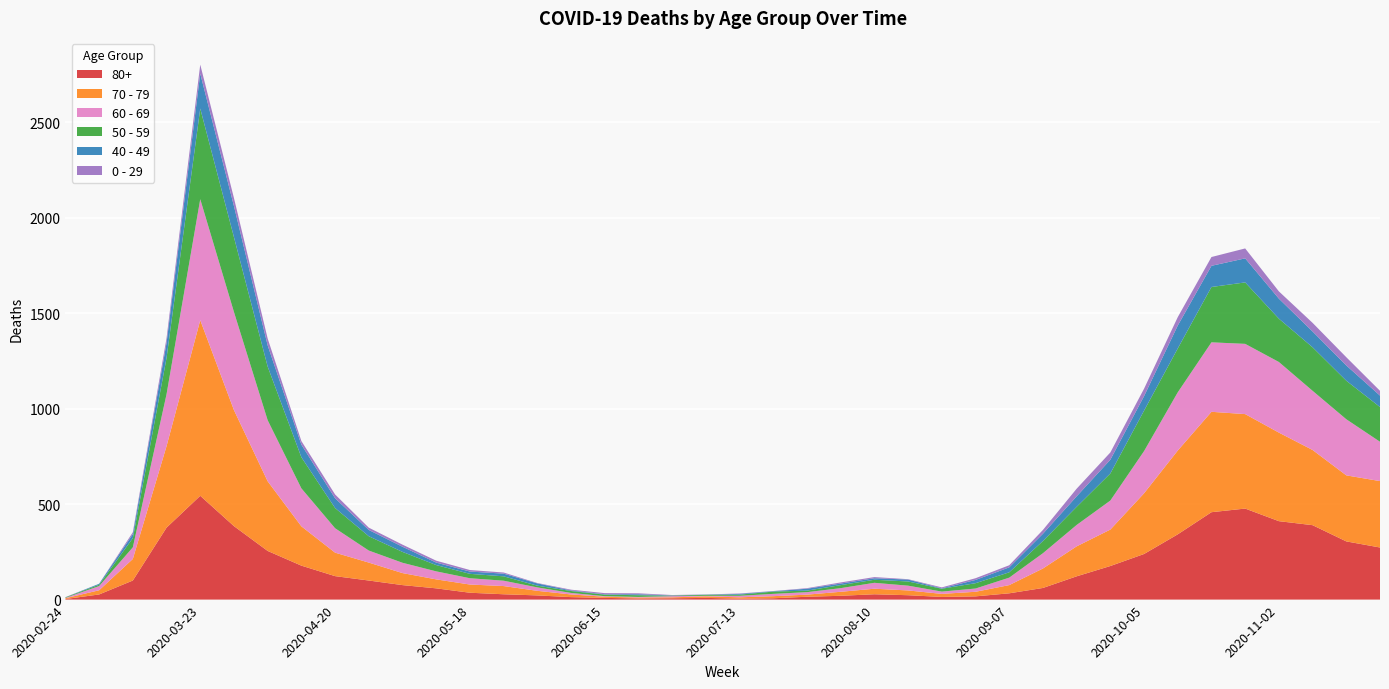

Reading right to left, list all the values displayed in this chart.

80+: 273	305	390	411	477	458	342	239	176	122	61	33	17	14	23	28	20	15	7	5	9	7	6	9	13	22	28	36	59	76	100	123	178	255	385	544	377	100	27	3
70 - 79: 348	346	394	464	495	526	439	318	191	157	102	43	24	16	25	29	21	11	11	7	8	5	5	6	14	24	43	43	47	63	94	123	206	365	608	920	427	113	22	4
60 - 69: 206	294	310	370	368	364	305	221	152	112	80	39	17	12	25	31	19	13	12	8	3	6	3	3	8	18	28	33	42	54	63	128	199	320	514	634	272	61	22	2
50 - 59: 182	202	228	227	322	290	230	212	142	95	64	28	28	15	22	16	16	8	12	6	5	3	9	8	10	9	23	23	33	57	75	106	163	281	392	475	190	48	7	3
40 - 49: 60	80	83	105	126	111	120	76	72	55	38	26	17	2	10	8	8	10	2	4	1	1	5	2	3	12	14	12	13	27	33	51	66	111	163	183	79	21	5	0
0 - 29: 25	43	45	38	52	46	44	39	38	40	20	11	9	5	2	6	6	3	1	2	1	2	5	6	4	2	6	8	10	11	12	20	19	36	42	47	25	10	0	1